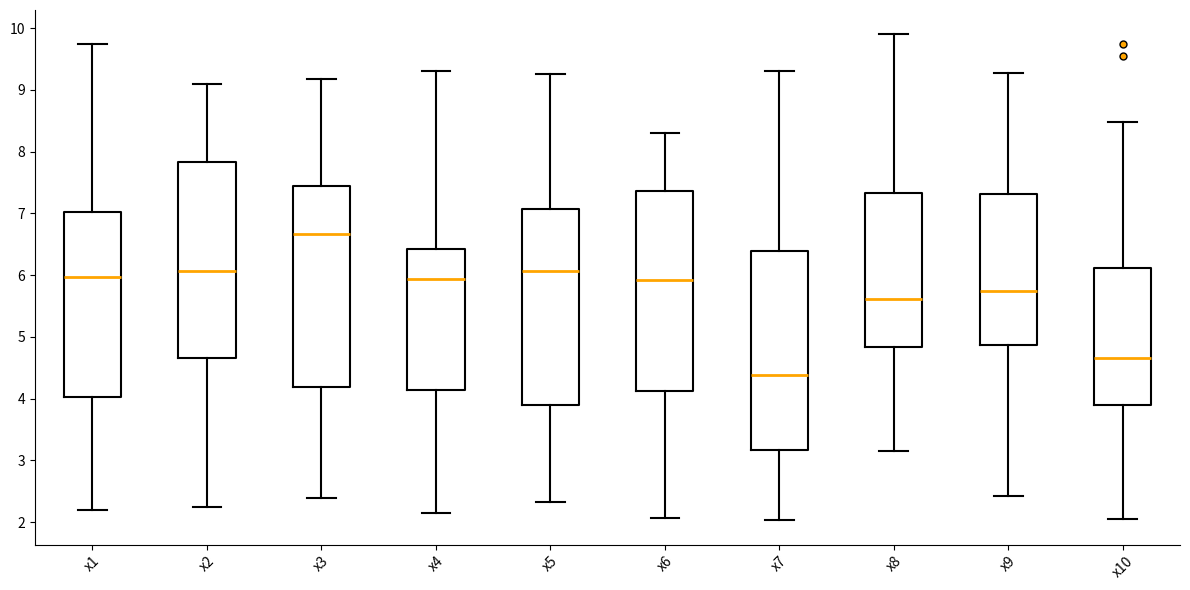

Which box has the lowest median line?

x7